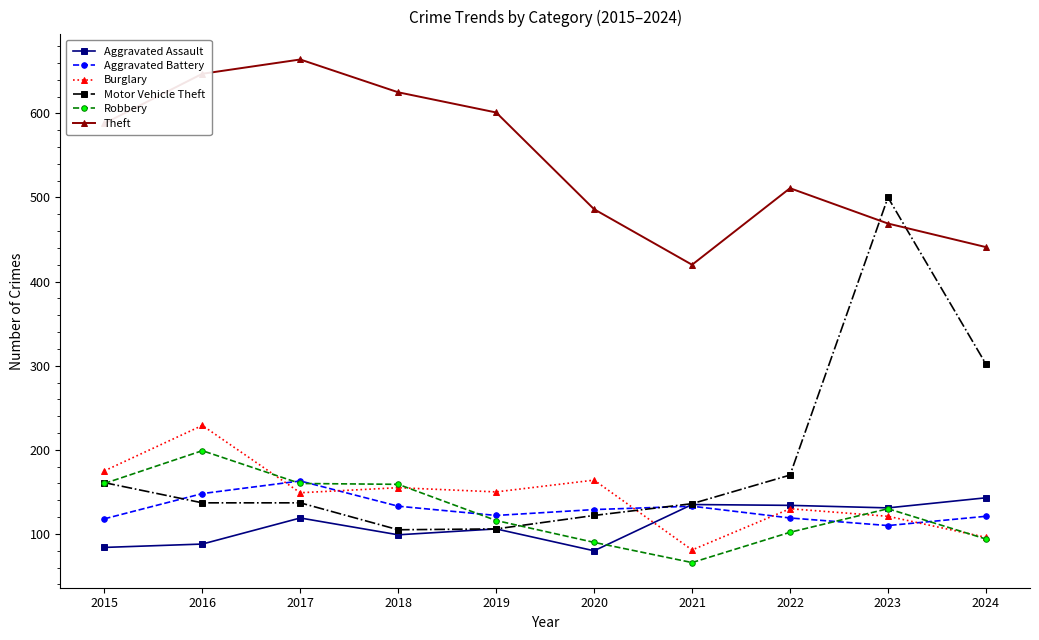

What is the greatest value displayed?

664